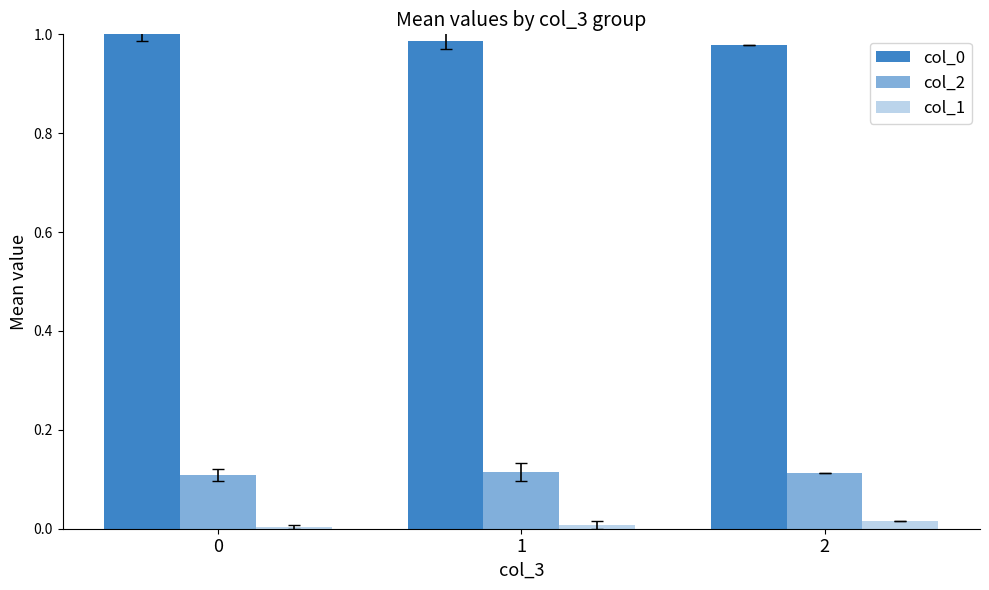

How many groups of bars are there?

3